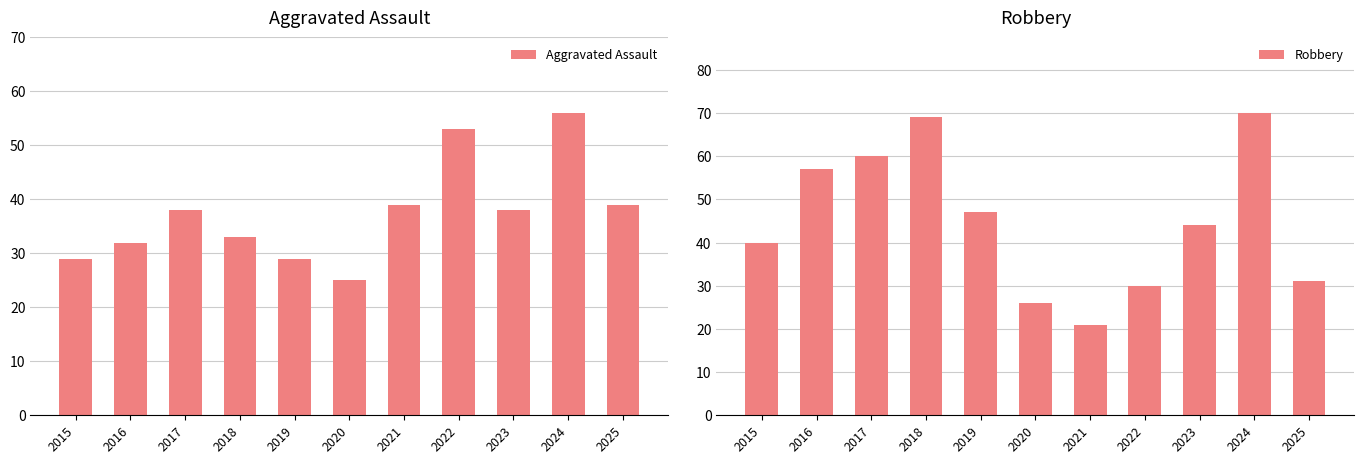

Reading right to left, list all the values displayed in this chart.

Aggravated Assault: 2025=39	2024=56	2023=38	2022=53	2021=39	2020=25	2019=29	2018=33	2017=38	2016=32	2015=29
Robbery: 2025=31	2024=70	2023=44	2022=30	2021=21	2020=26	2019=47	2018=69	2017=60	2016=57	2015=40